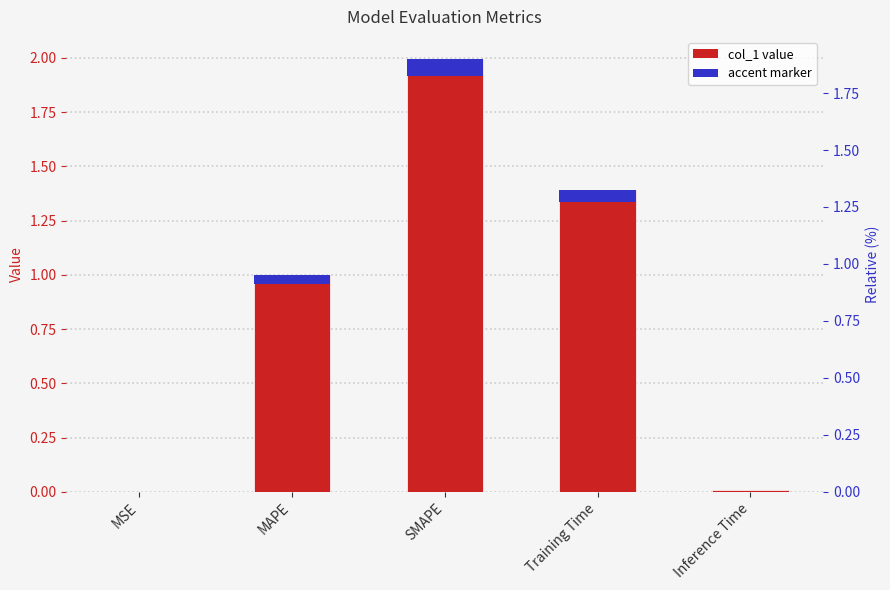

Rank the categories by value from highest to lowest.

SMAPE, Training Time, MAPE, Inference Time, MSE